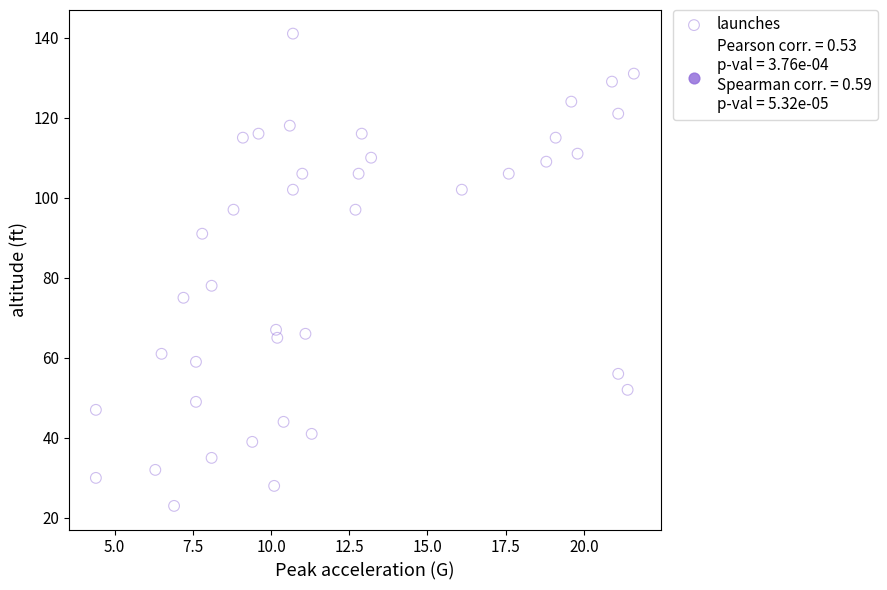

What is the range of Y values (max minus min)?

118